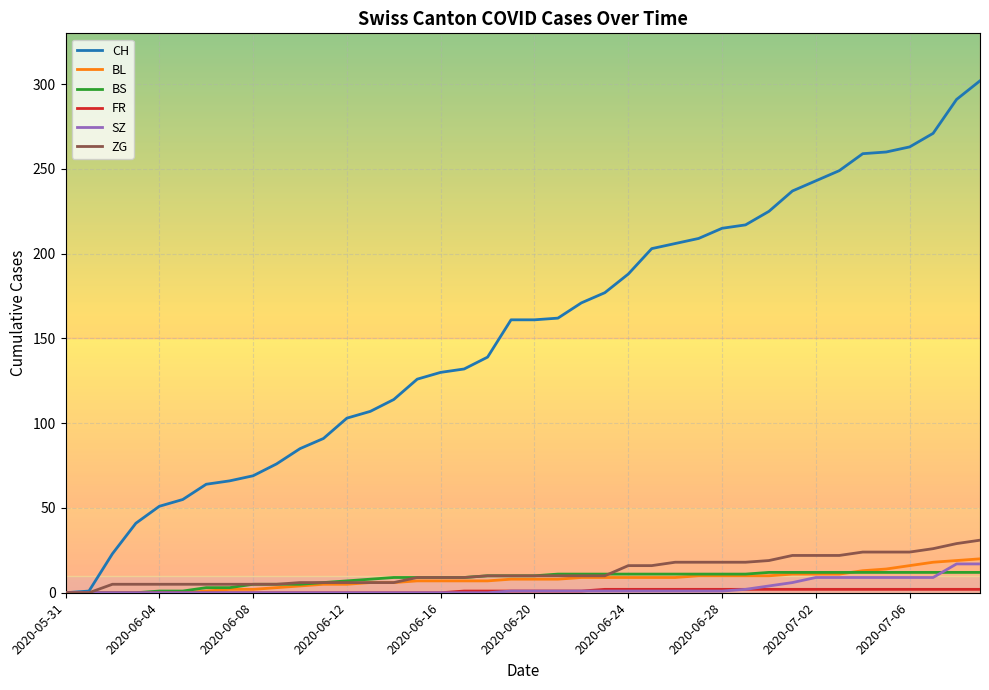

Which series has the largest range (max minus min)?

CH